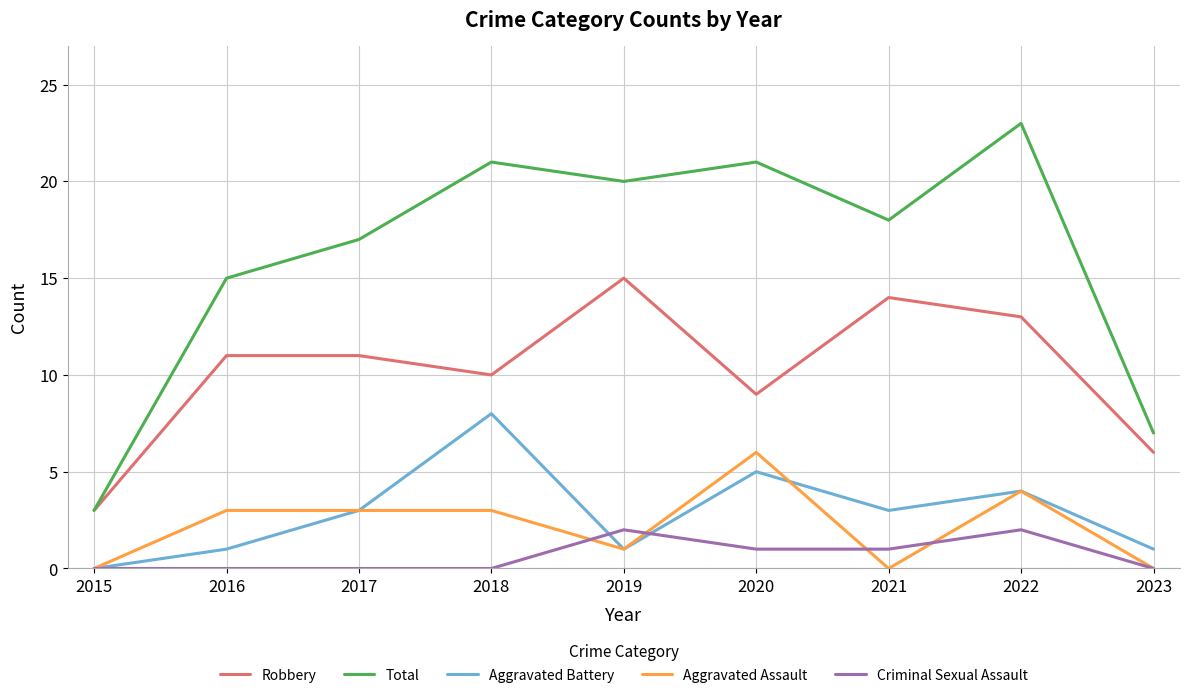

At which category is the sum across all series the highest?

2022